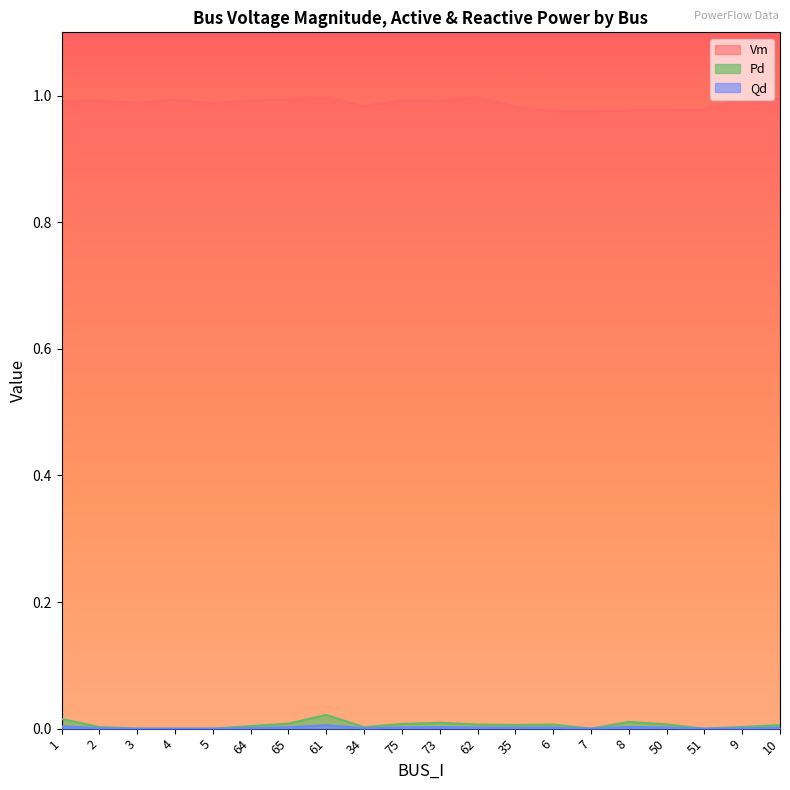

The Pd series shows 0.0 at 65. True or false?

True